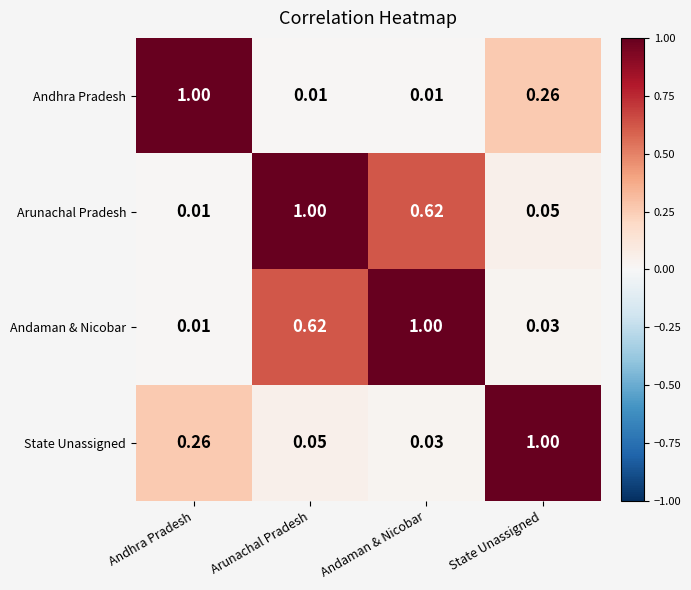

At how many categories does at least one series exceed 0?

4